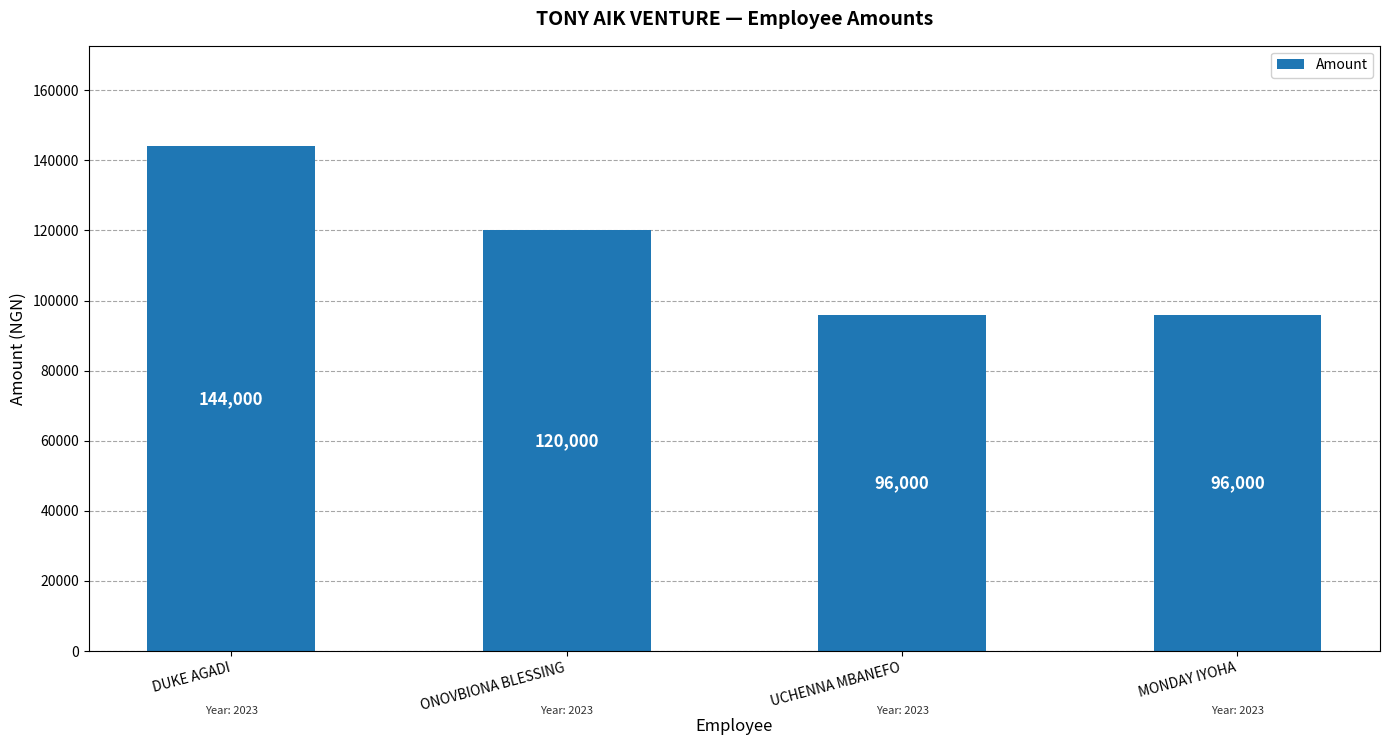

What is the difference between the values at UCHENNA MBANEFO and ONOVBIONA BLESSING?

24000